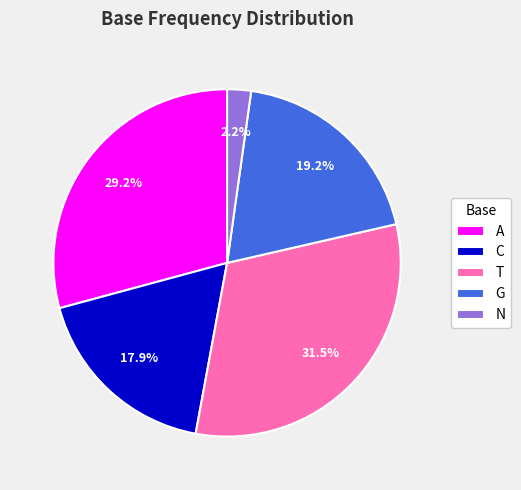

What is the ratio of the value at C to the value at G?

0.9